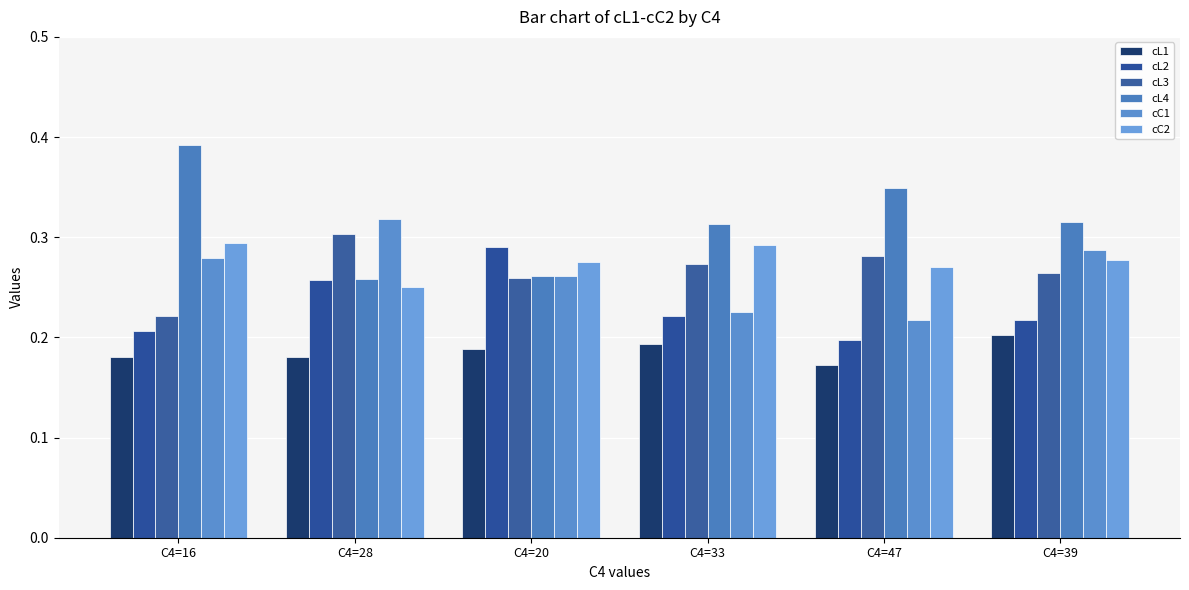

The value of cL2 at C4=33 is 0.1. True or false?

False